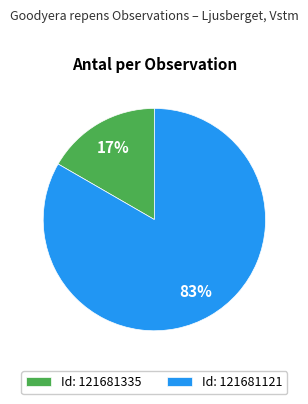

To the nearest percent, what is the combined percentage of Id: 121681335 and Id: 121681121?

100%